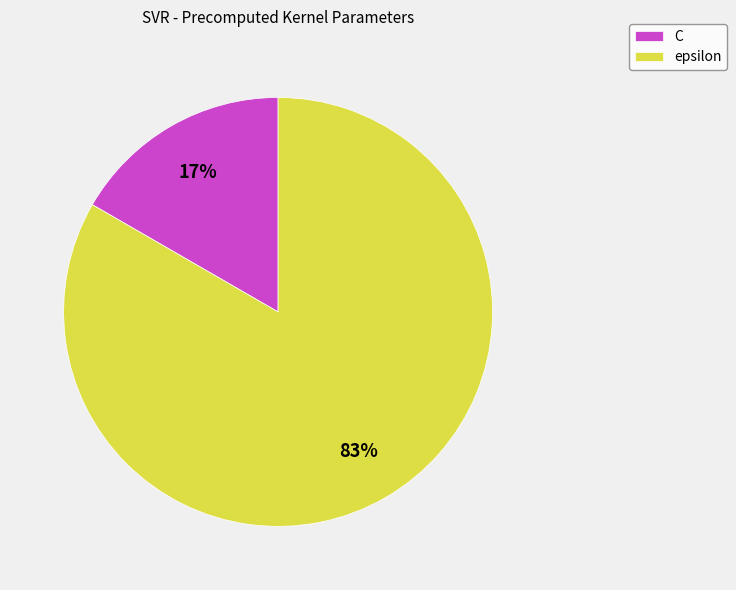

Do C and epsilon together represent more than half of the pie?

Yes